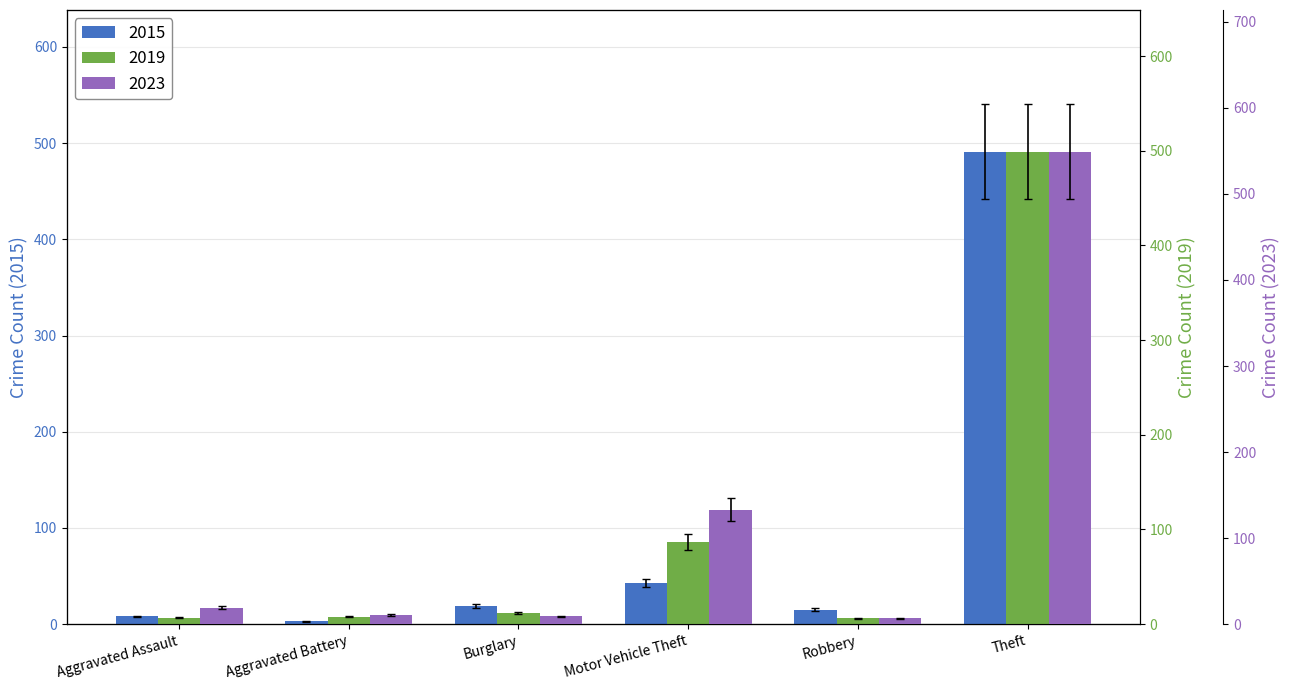

What position from the left is Aggravated Battery?

2